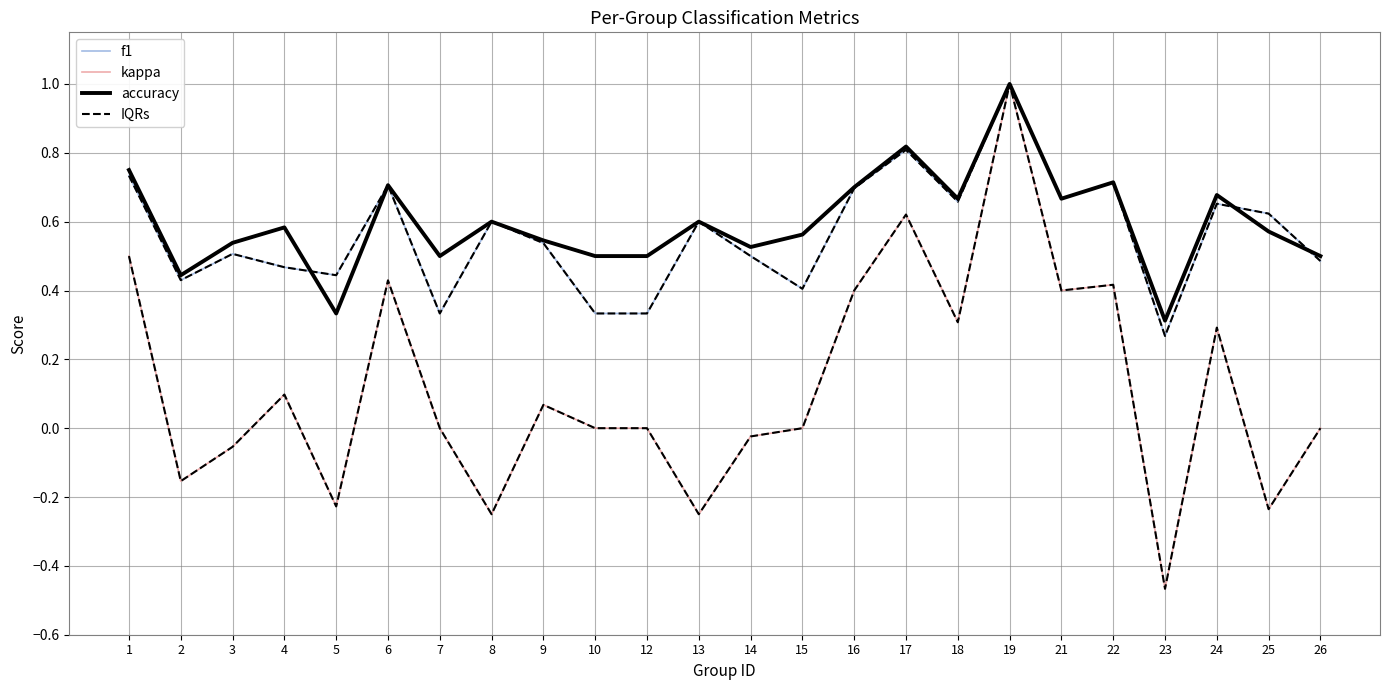

What is the total value across all series at 15?

1.4